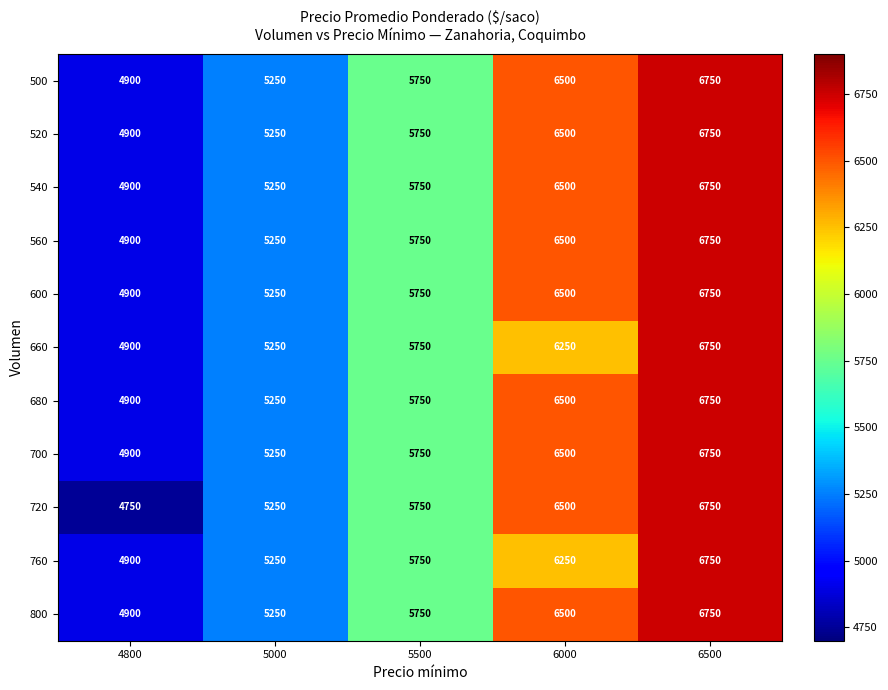

Count the number of categories in the chart.

5